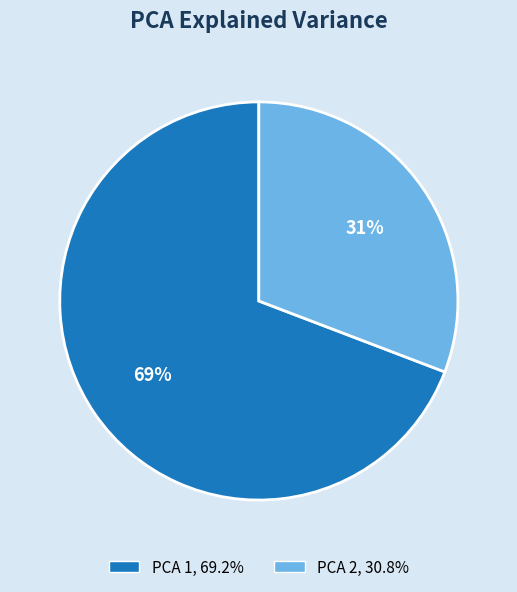

How many slices are in this pie chart?

2